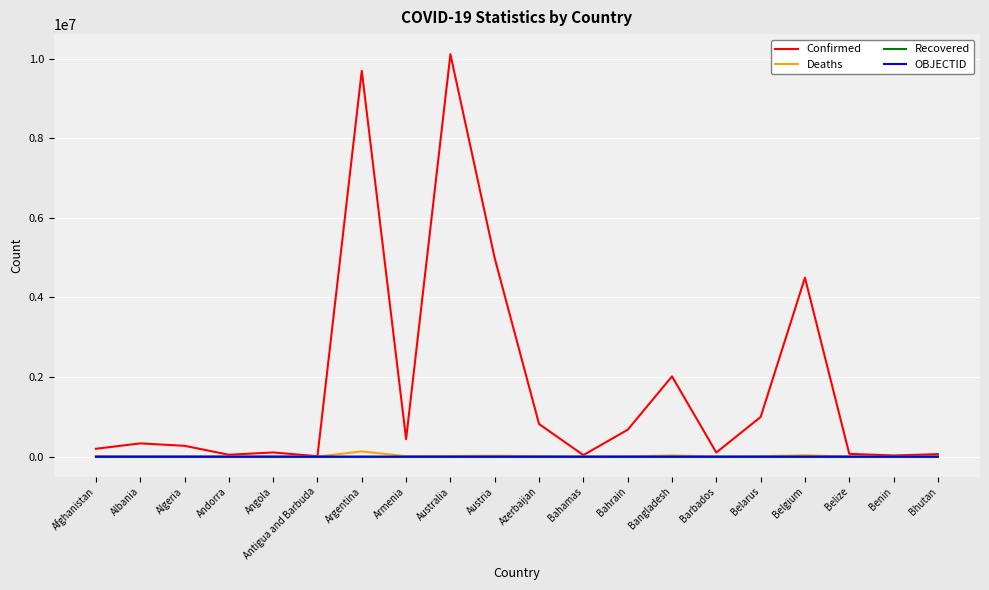

Which series has the largest range (max minus min)?

Confirmed